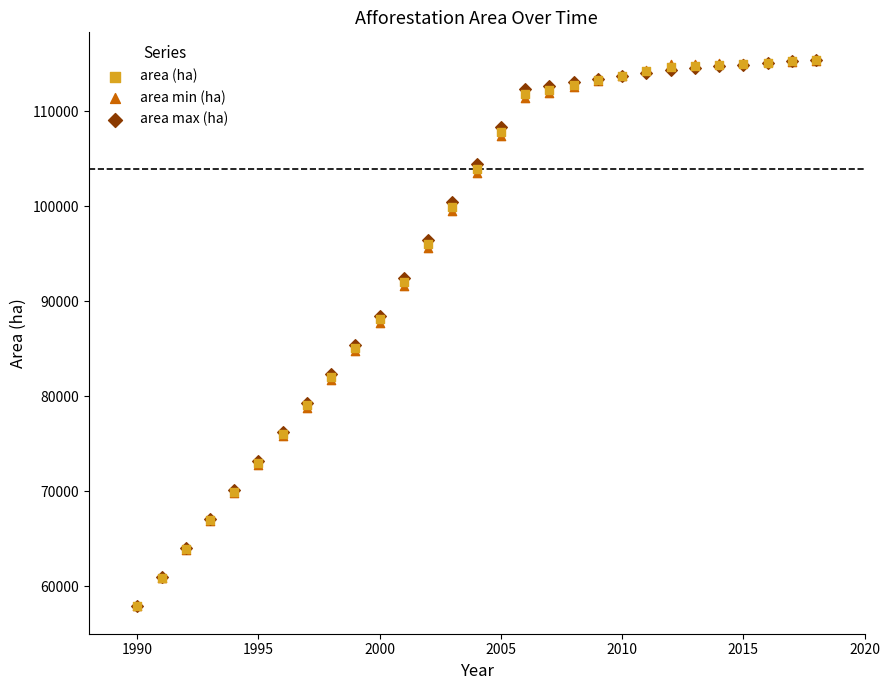

What are all the series names shown in the legend?

area (ha), area min (ha), area max (ha)